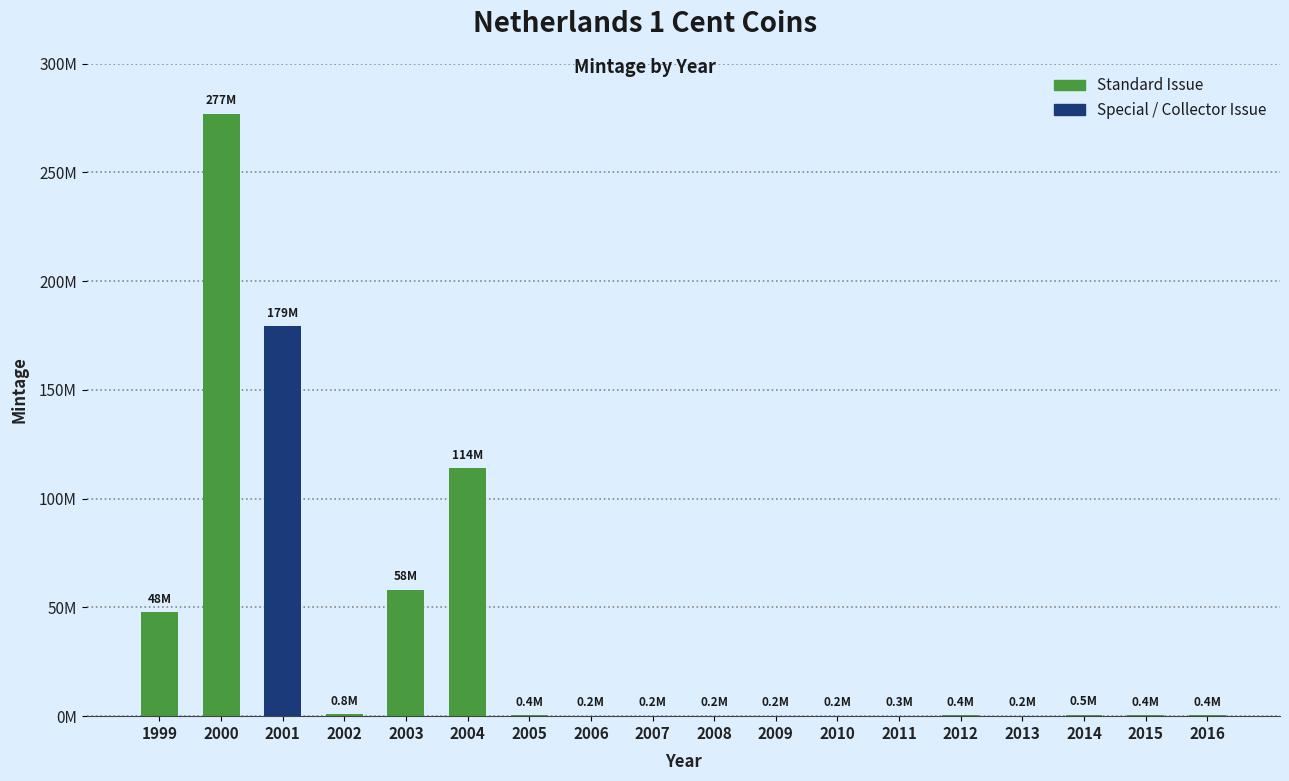

What is the sum of all Special Issue values?

179.3